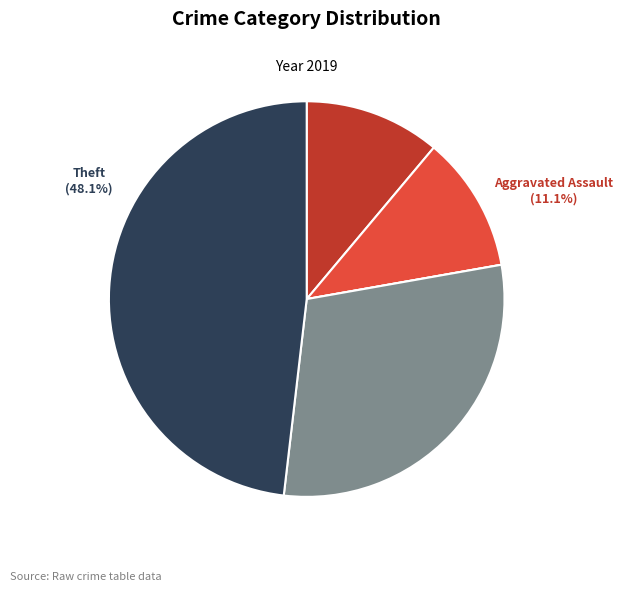

To the nearest percent, what percentage of the pie is Theft?

48%